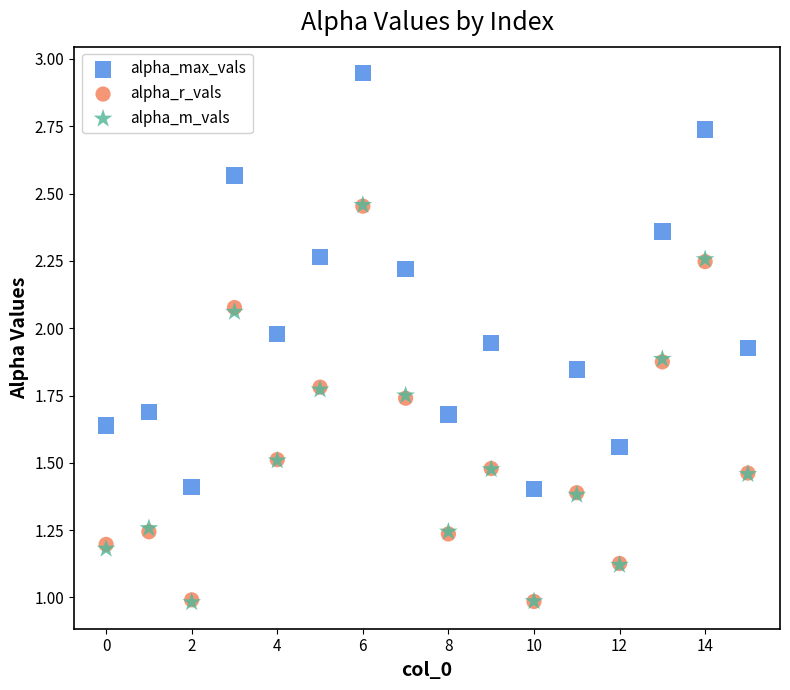

What are all the series names shown in the legend?

alpha_max_vals, alpha_r_vals, alpha_m_vals